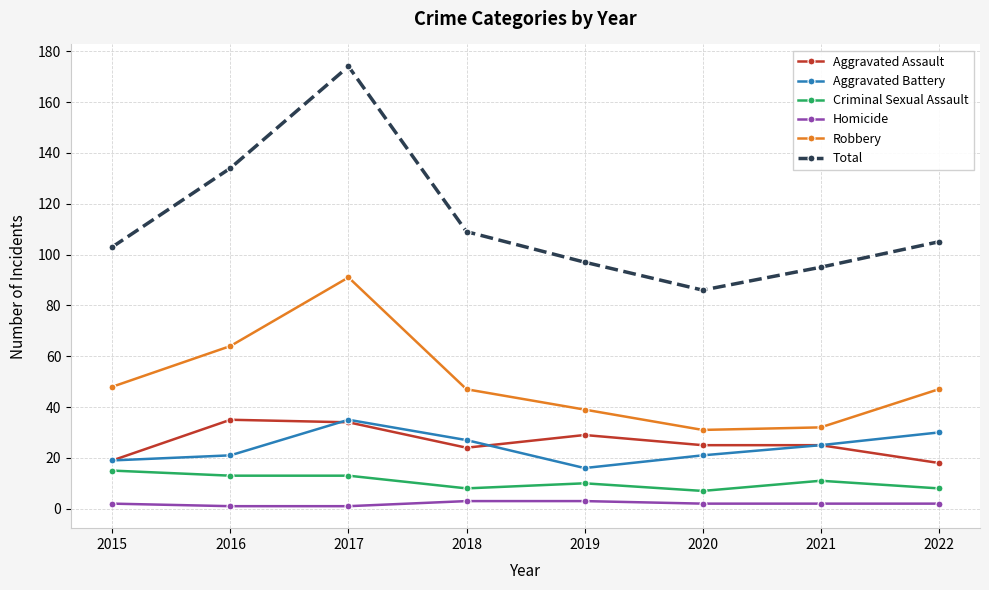

At which category does Robbery reach its first local peak?

2017